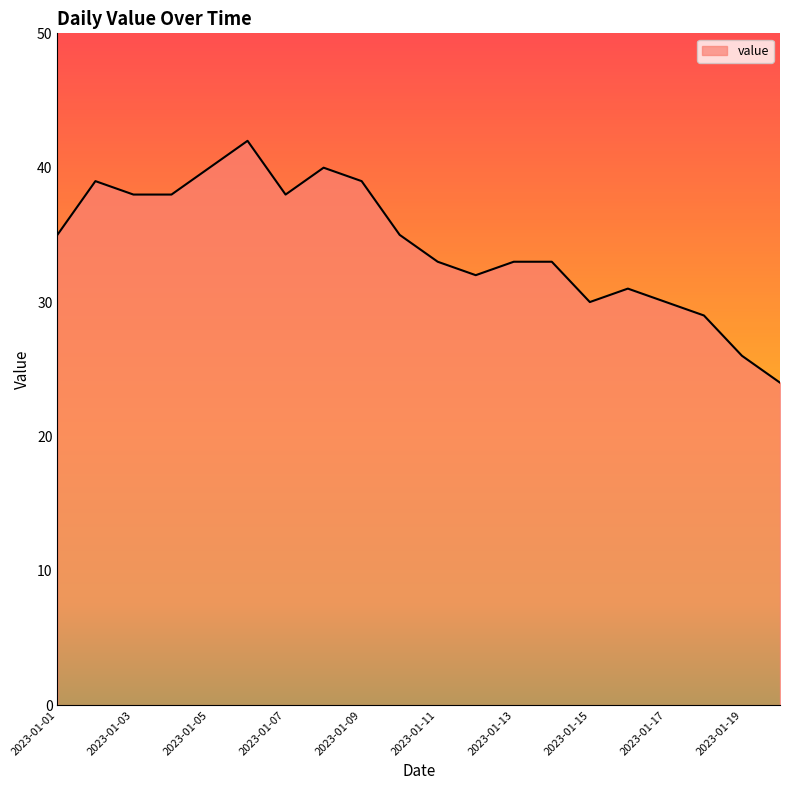

What is the maximum value shown in the chart?

42